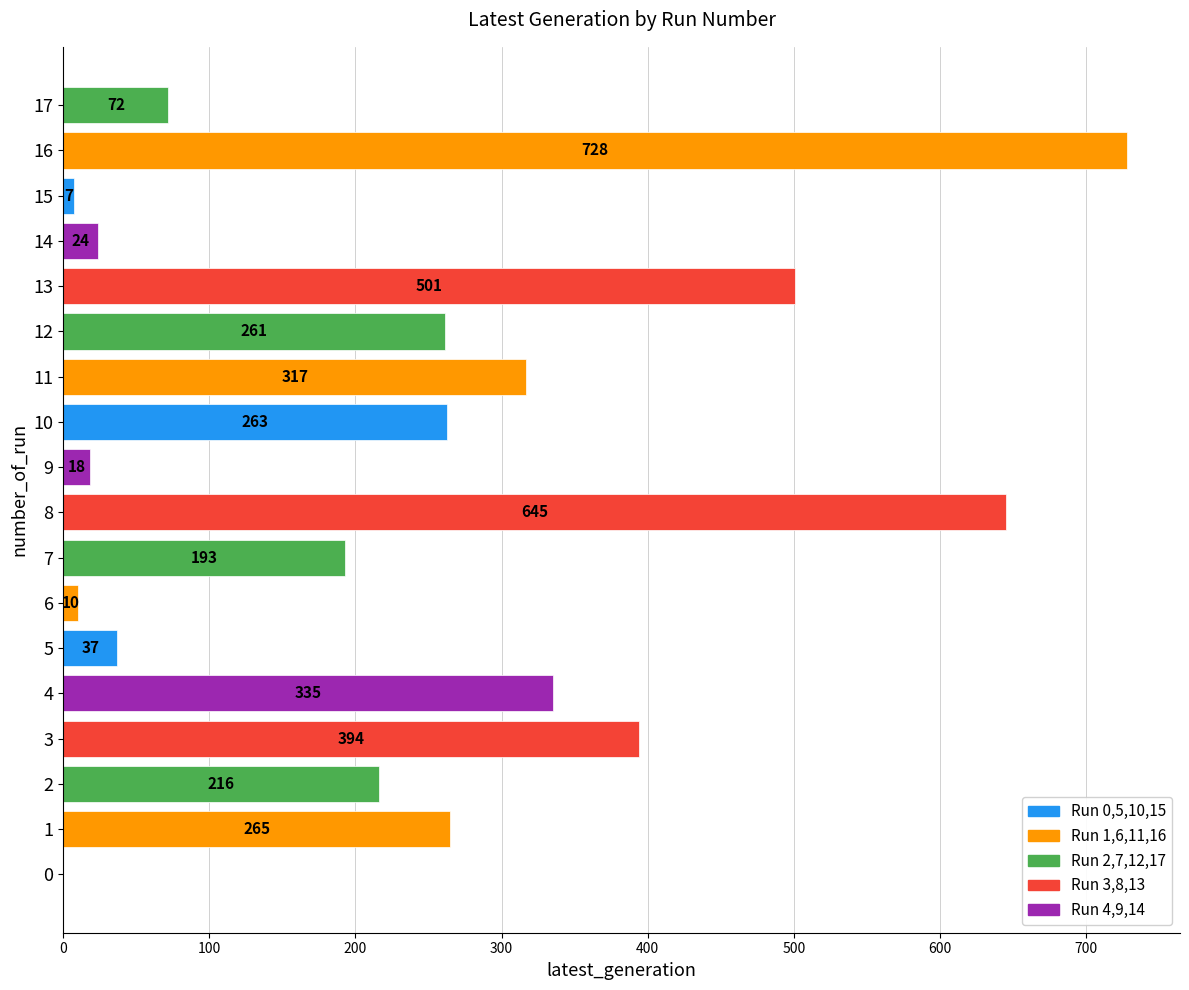

Read the value at 9.

18